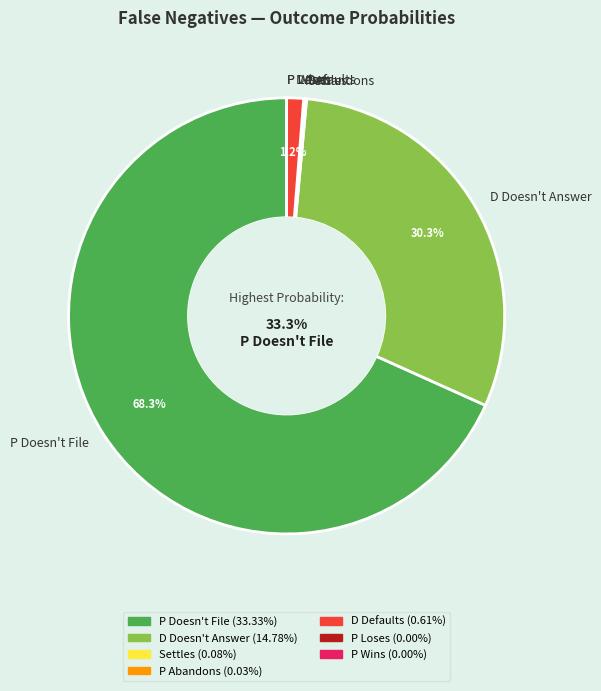

Count the number of slices in the pie.

7